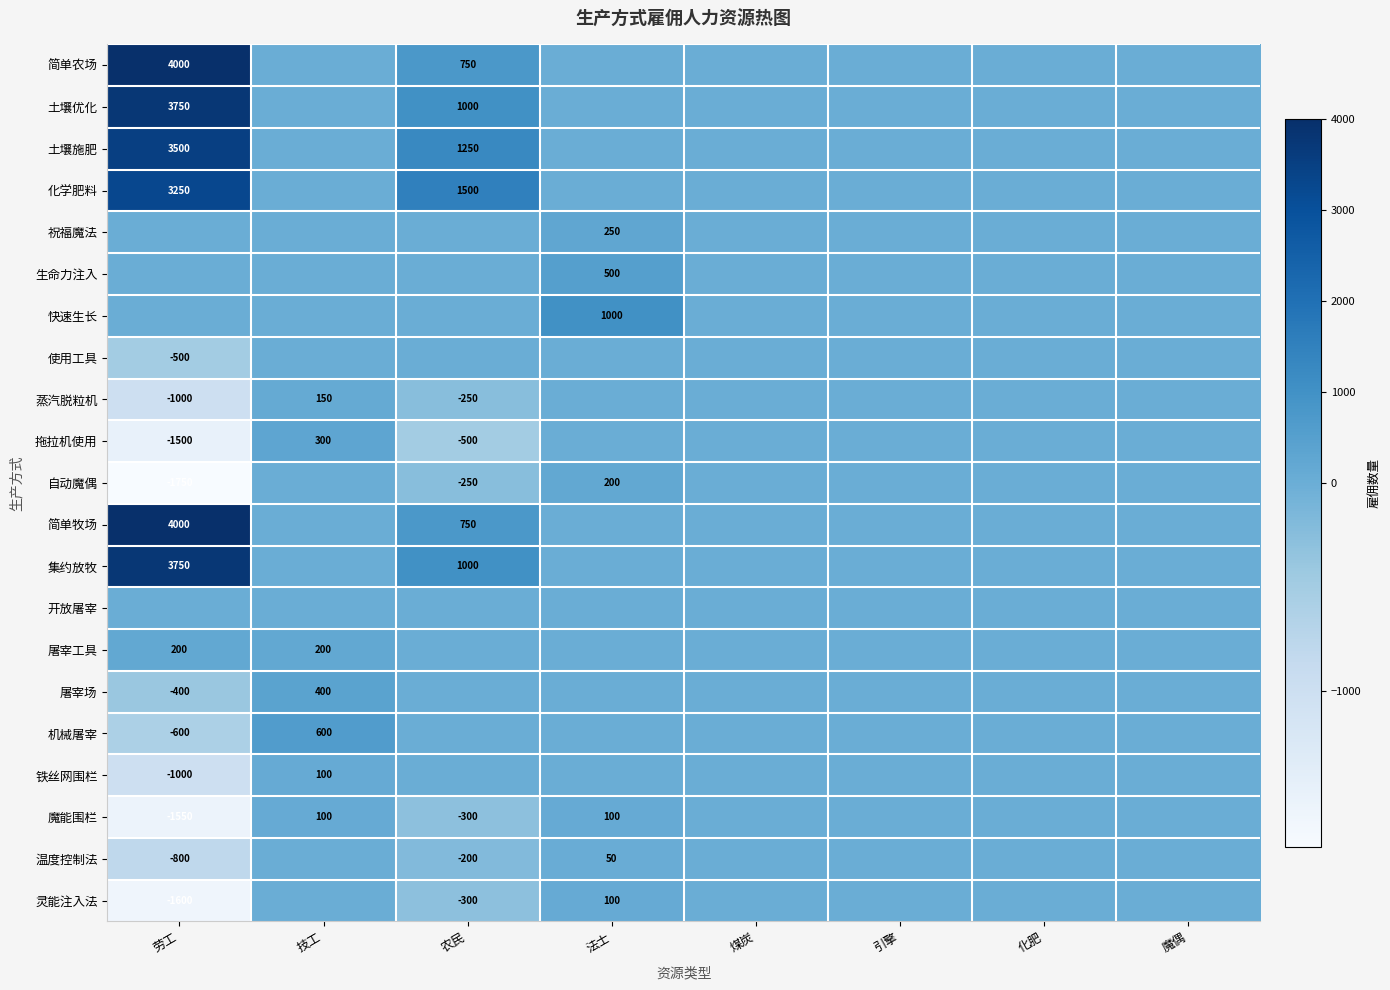

The 自动魔偶 series shows -1750 at 劳工. True or false?

True